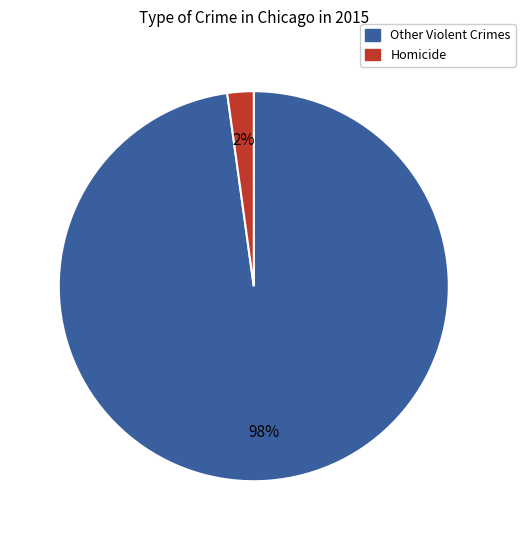

To the nearest percent, what is the average slice percentage?

50%